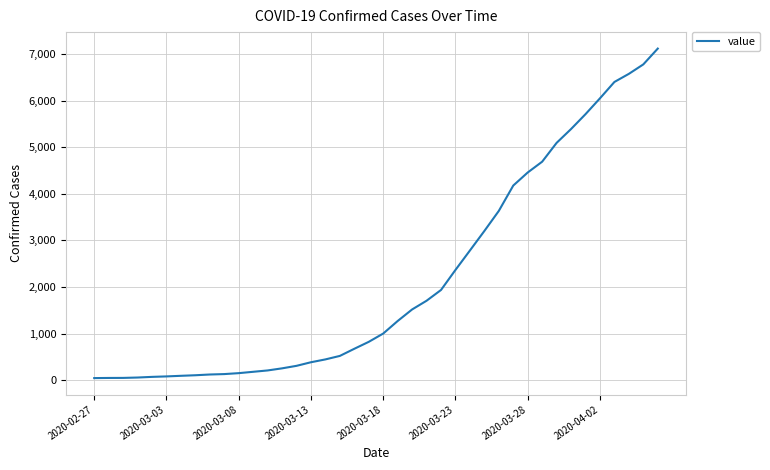

What is the difference between the maximum and minimum values?

7071